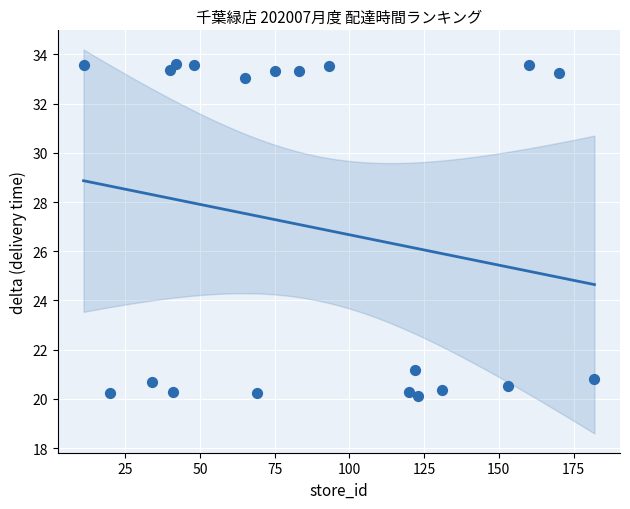

What Y value in the scatter plot is closest to 26?

21.2